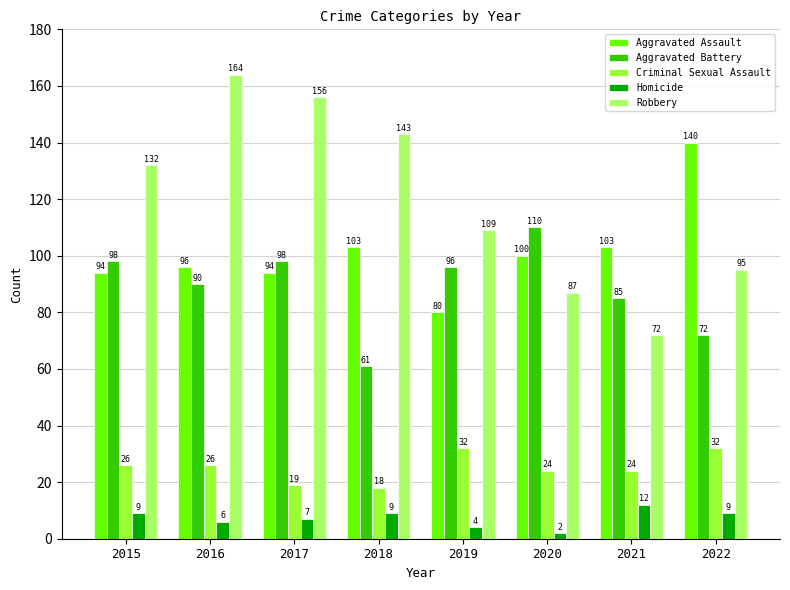

Does the chart contain stacked bars?

No